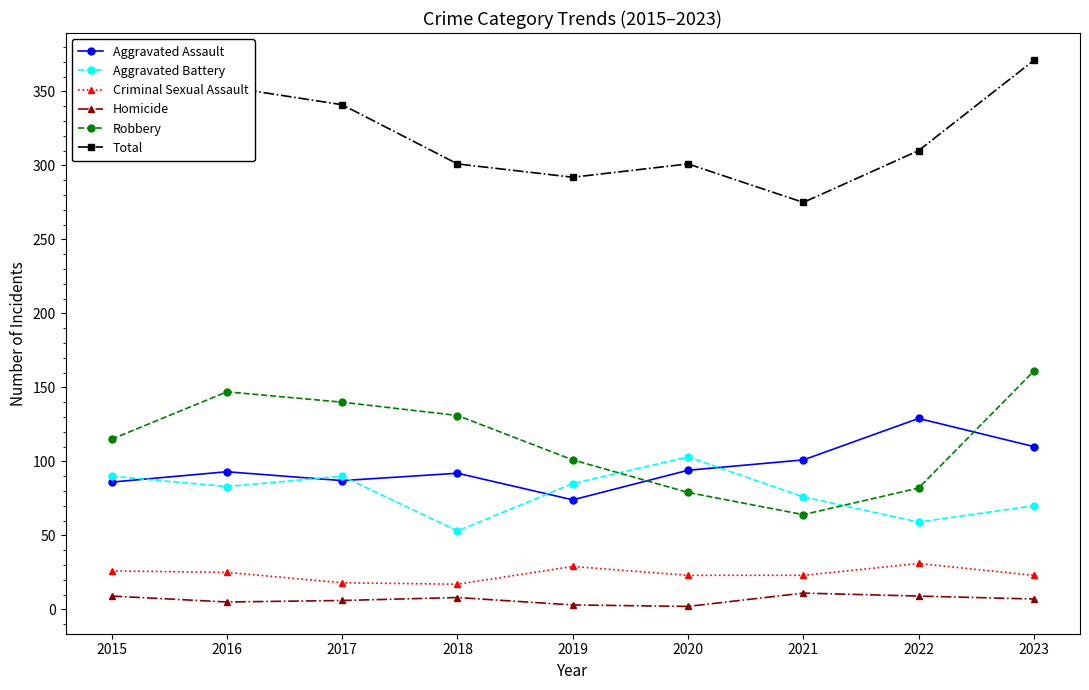

Which series has the largest range (max minus min)?

Robbery